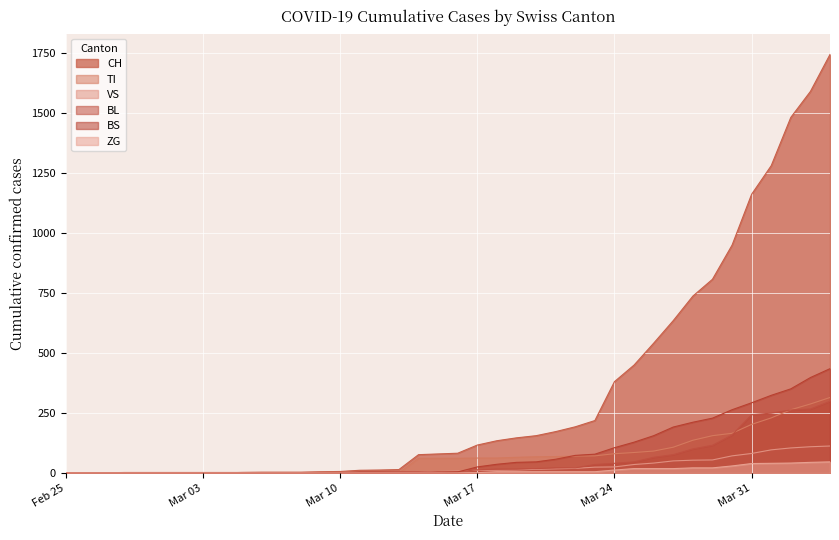

The value of TI at Feb 25 is 0. True or false?

True